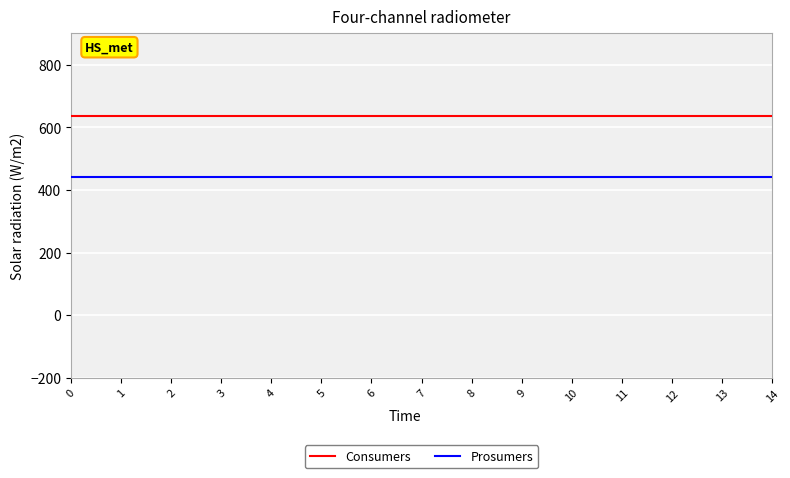

What is the average value of the Consumers series?

635